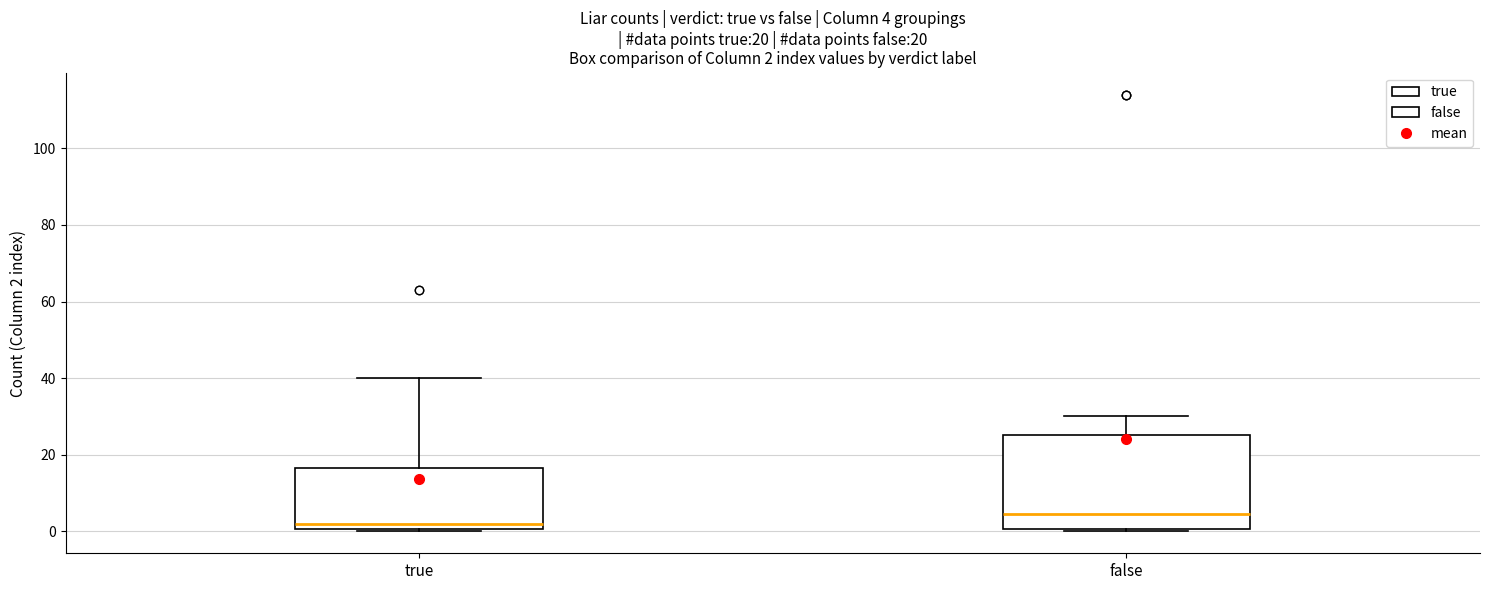

Which box is the tallest, from its lower edge to its upper edge?

false